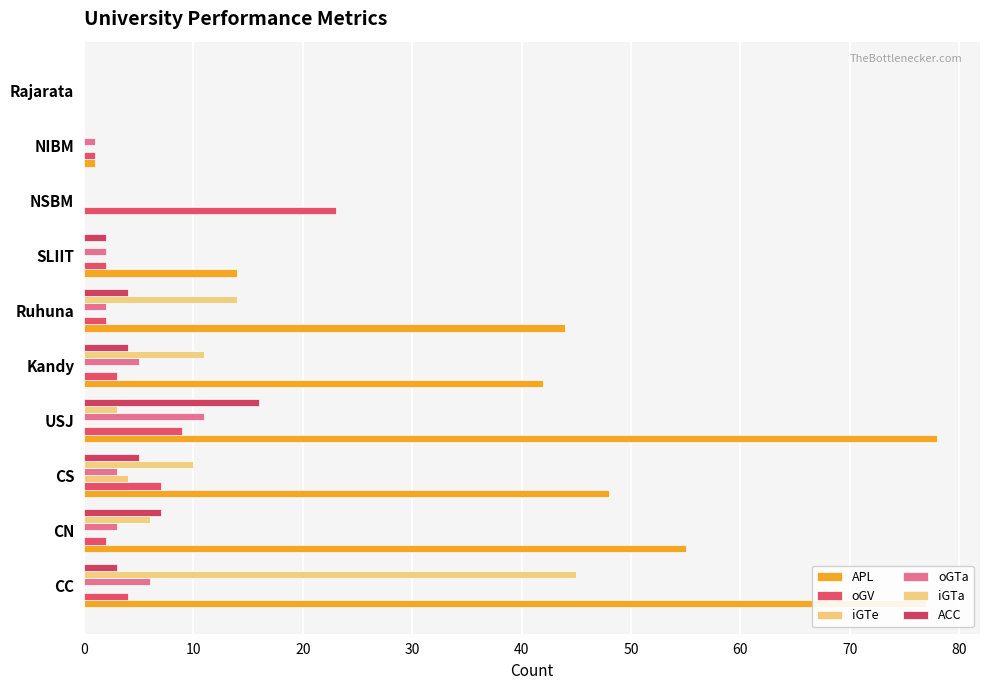

Count the number of categories in the chart.

10